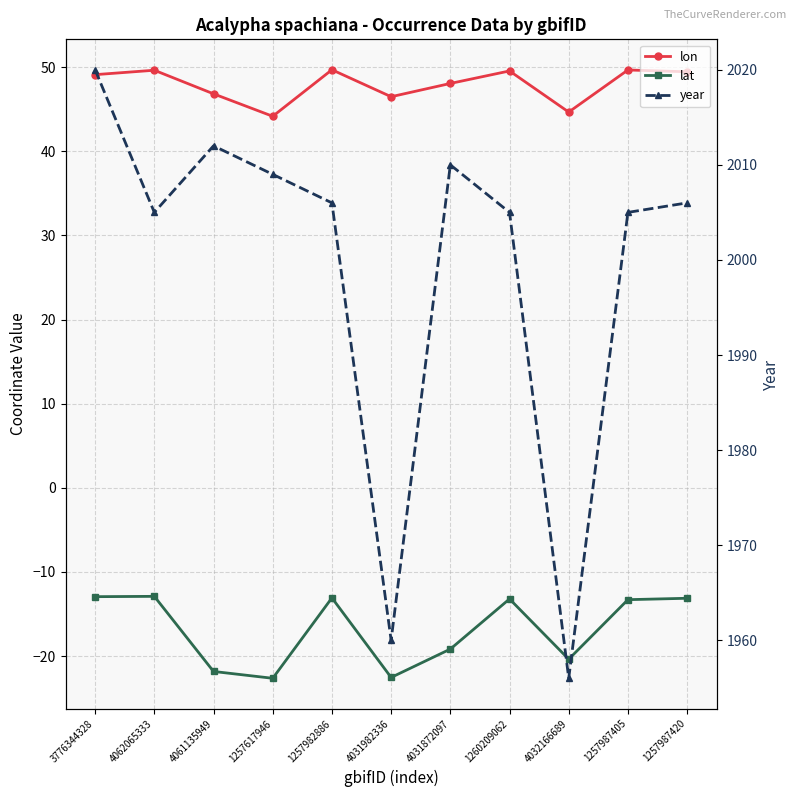

How many data points does each series have?

11